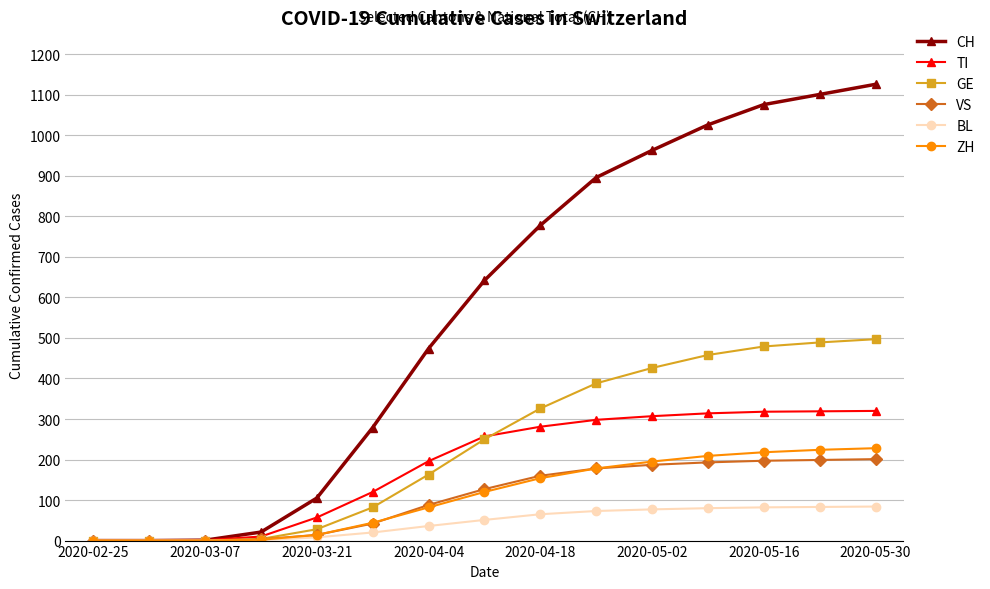

What is the greatest value displayed?

1126